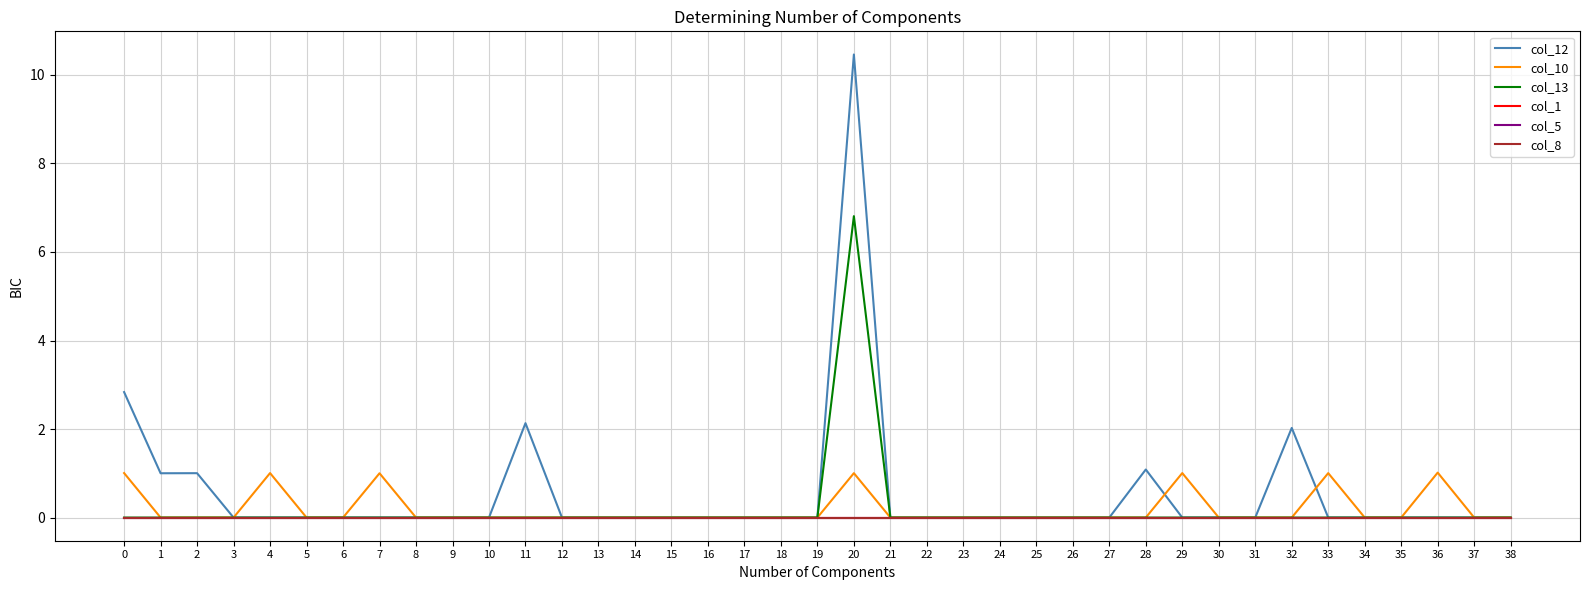

At how many categories does at least one series exceed 5?

1